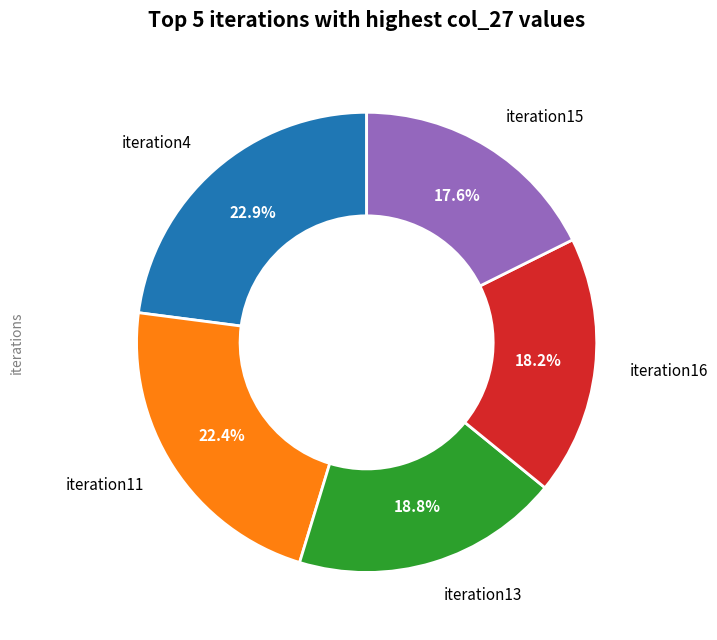

Which has a higher value, iteration13 or iteration4?

iteration4